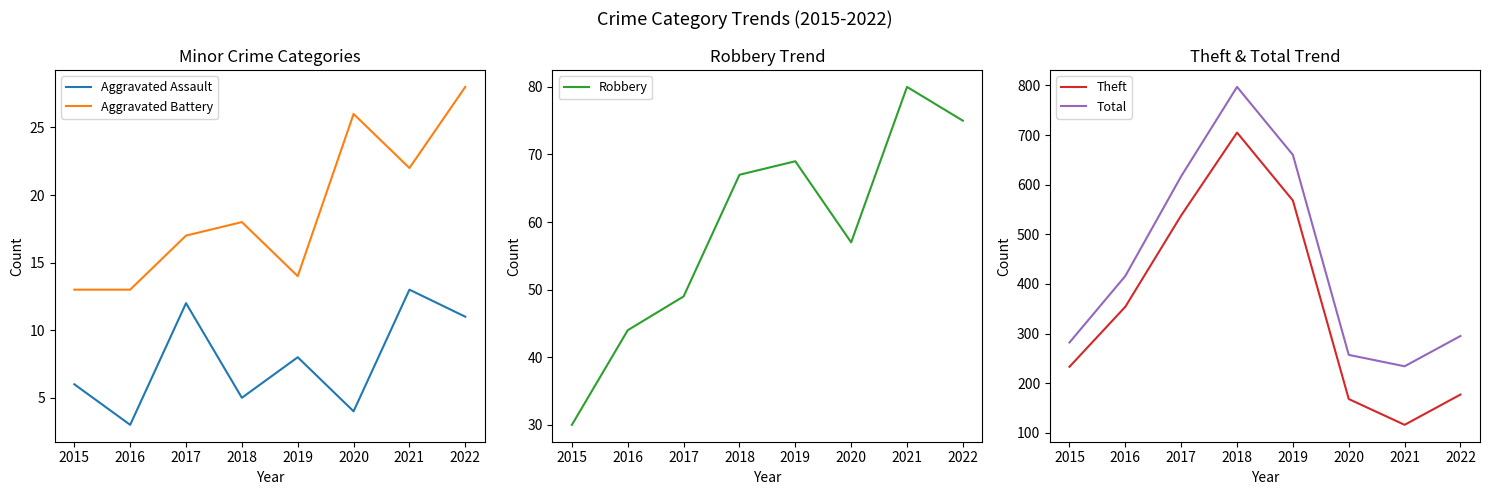

Reading left to right, extract all data points from this chart.

Aggravated Assault: 2015=6	2016=3	2017=12	2018=5	2019=8	2020=4	2021=13	2022=11
Aggravated Battery: 2015=13	2016=13	2017=17	2018=18	2019=14	2020=26	2021=22	2022=28
Robbery: 2015=30	2016=44	2017=49	2018=67	2019=69	2020=57	2021=80	2022=75
Theft: 2015=233	2016=354	2017=538	2018=705	2019=568	2020=168	2021=116	2022=177
Total: 2015=282	2016=416	2017=617	2018=797	2019=660	2020=257	2021=234	2022=295